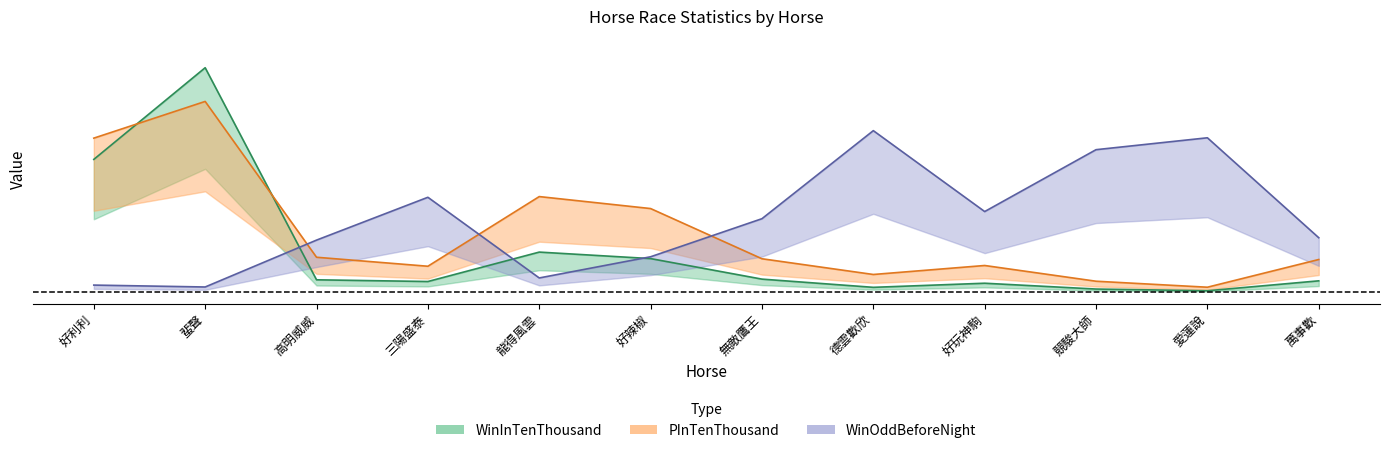

What is the greatest value displayed?

1.0